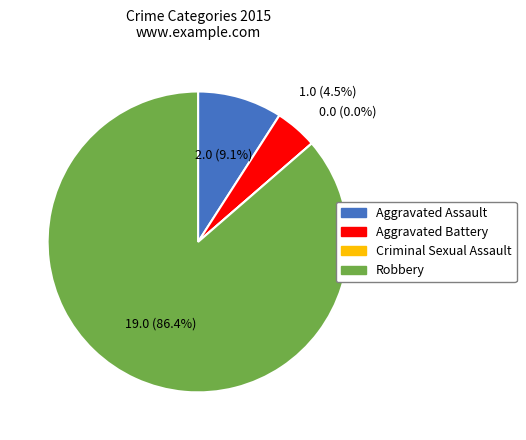

What percentage is the Aggravated Battery slice, to the nearest percent?

5%